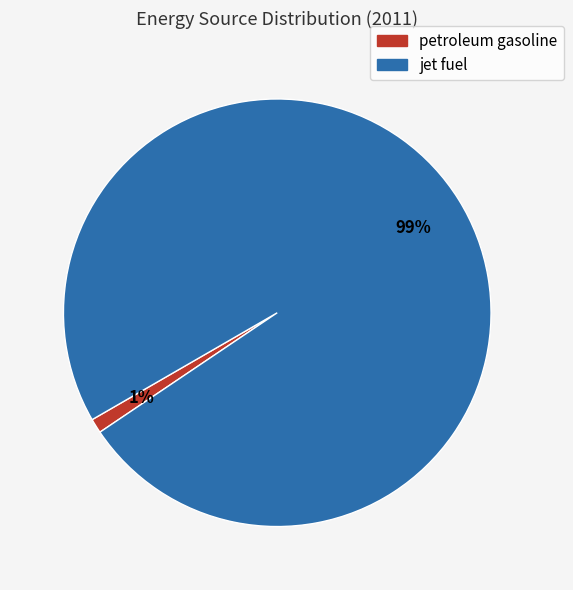

To the nearest percent, what is the average slice percentage?

50%